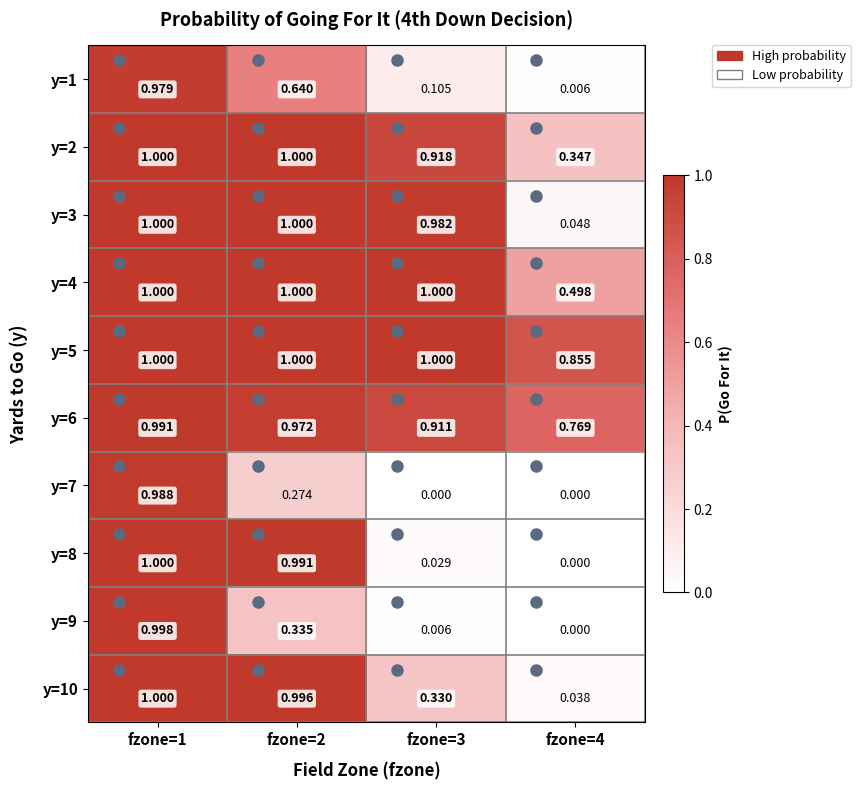

Is the value of y=7 at fzone=3 greater than the value of y=6 at fzone=3?

No